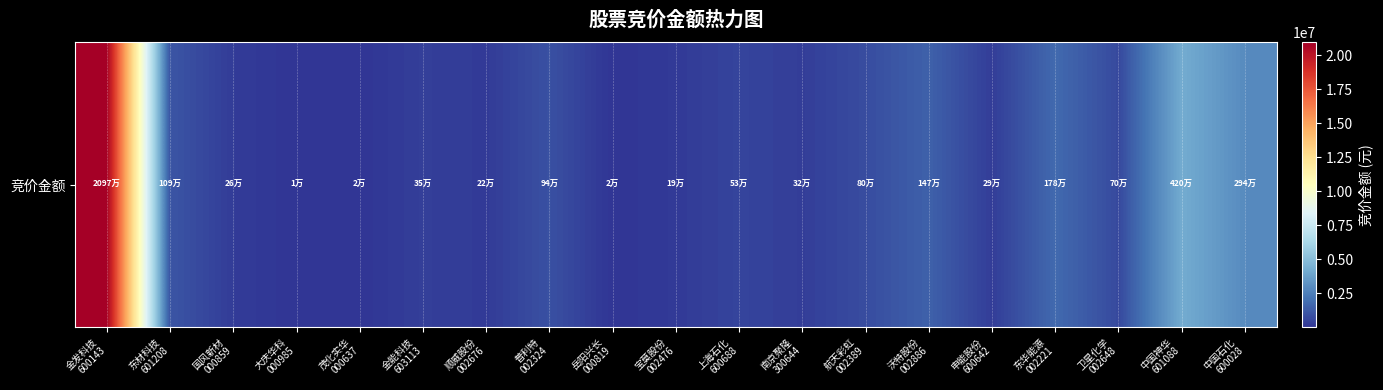

The chart shows a value of 124363 at 顺威股份
002676. True or false?

False